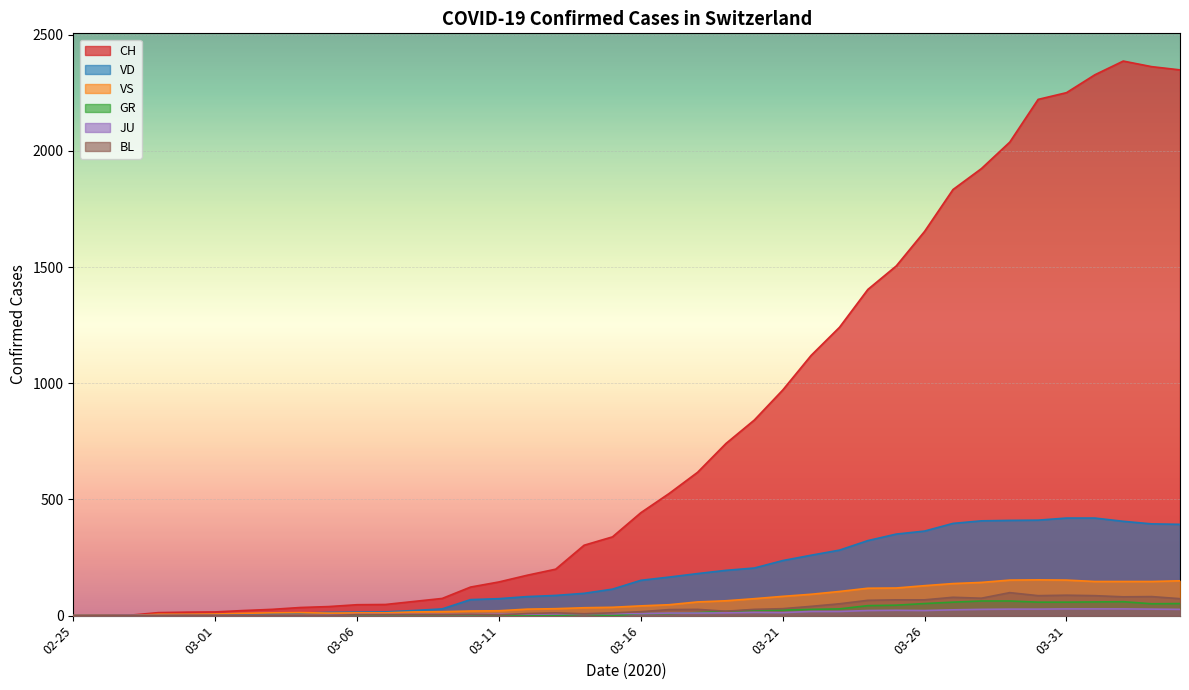

True or false: JU and CH intersect in this chart.

False